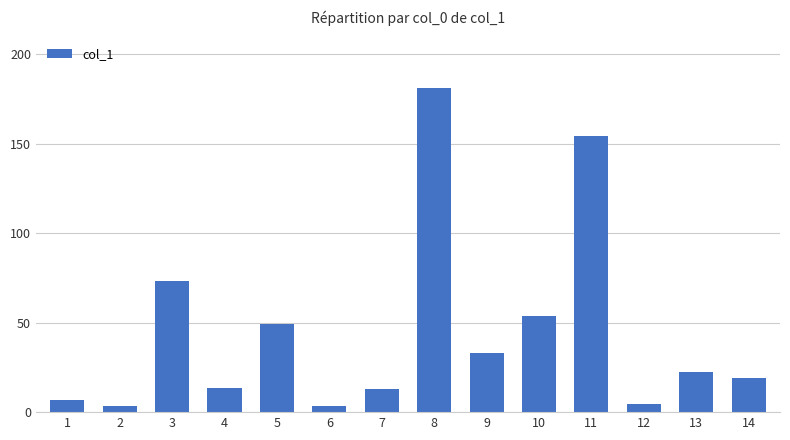

Which category has the highest value across all series?

8